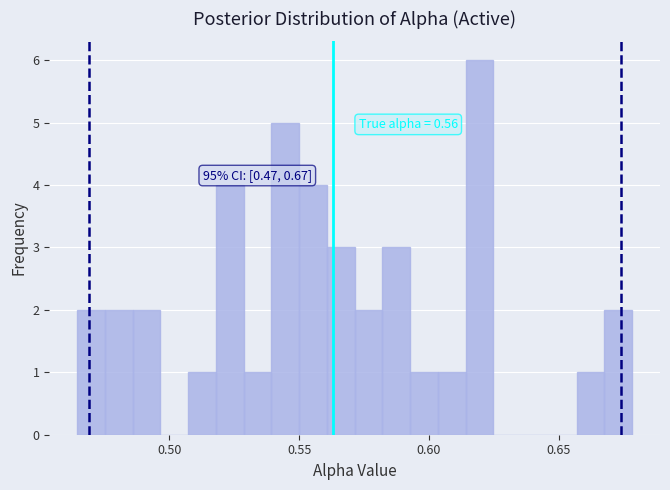

Around what value on the x-axis is the tallest bar? Give the approximate position of its centre, as read against the axis.

0.620